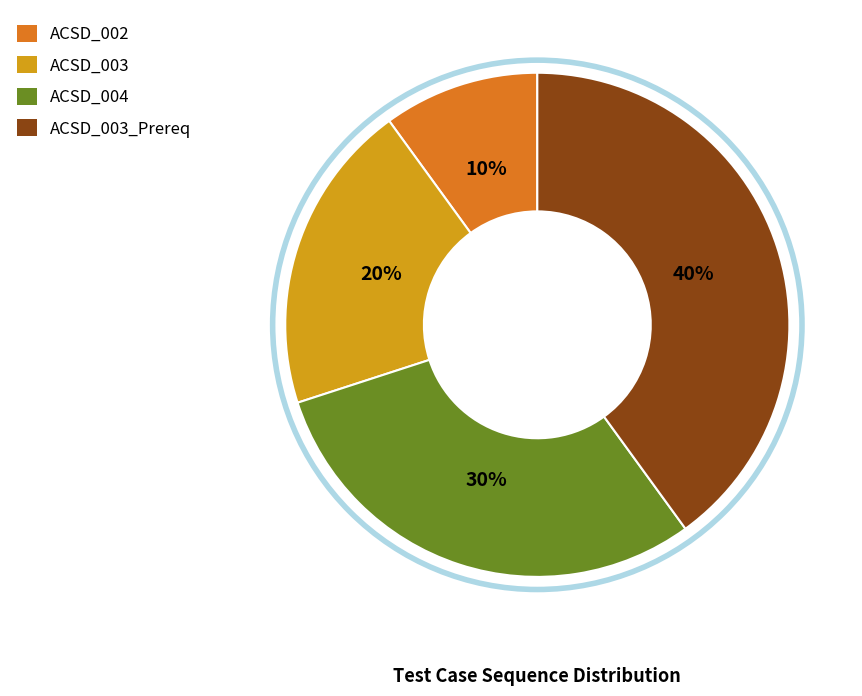

Which slice is the largest?

ACSD_003_Prereq